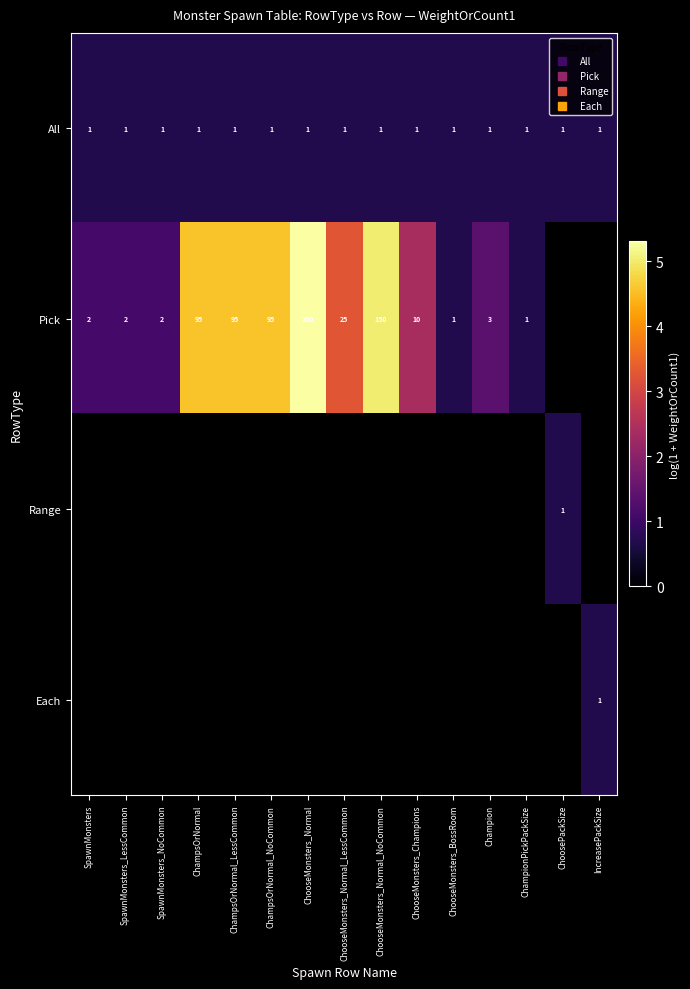

At which label is Pick closest to 2?

ChooseMonsters_Champions